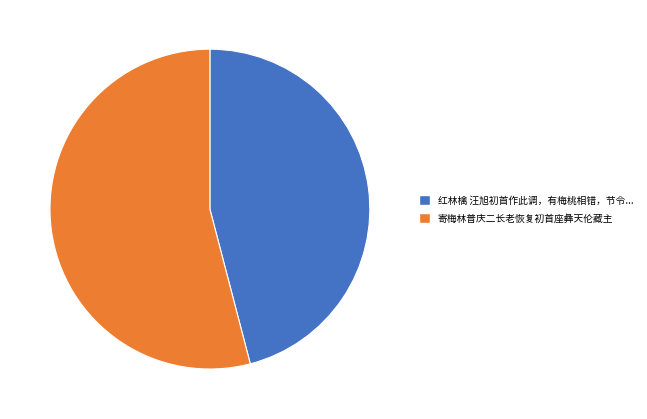

Is there a majority slice in this chart?

Yes